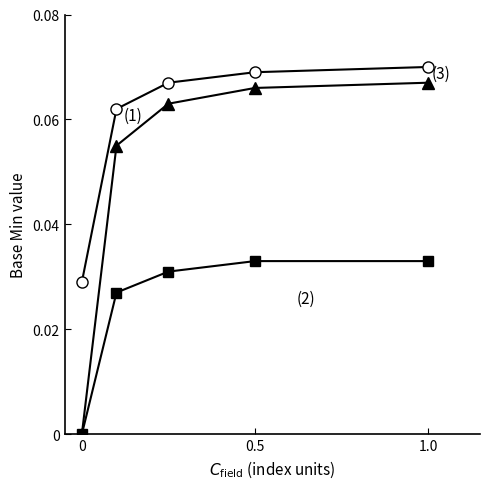

At which category does the chart reach its peak across all series?

1.0